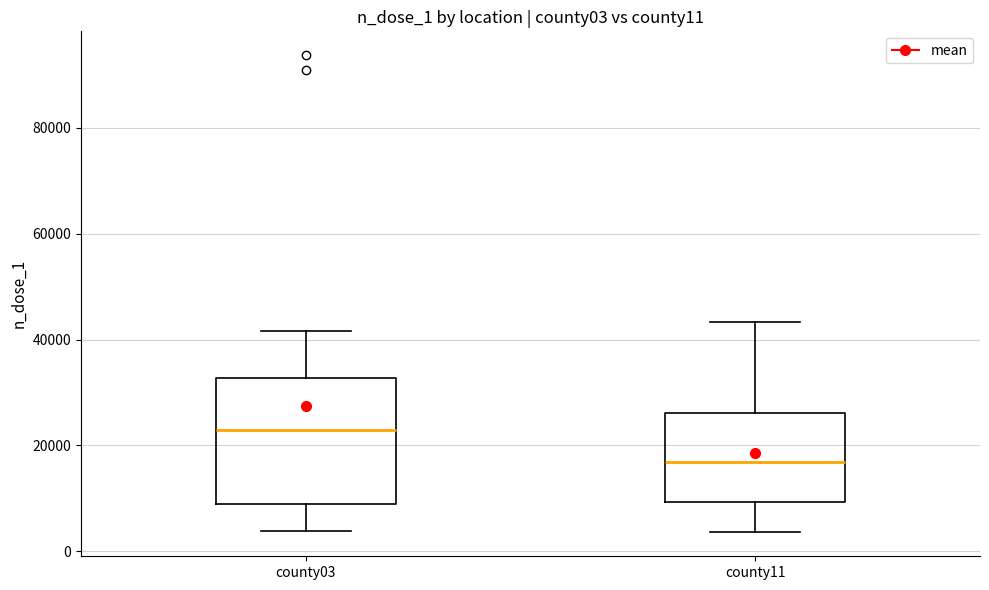

Comparing the boxes themselves (not the whiskers), which one is the tallest?

county03